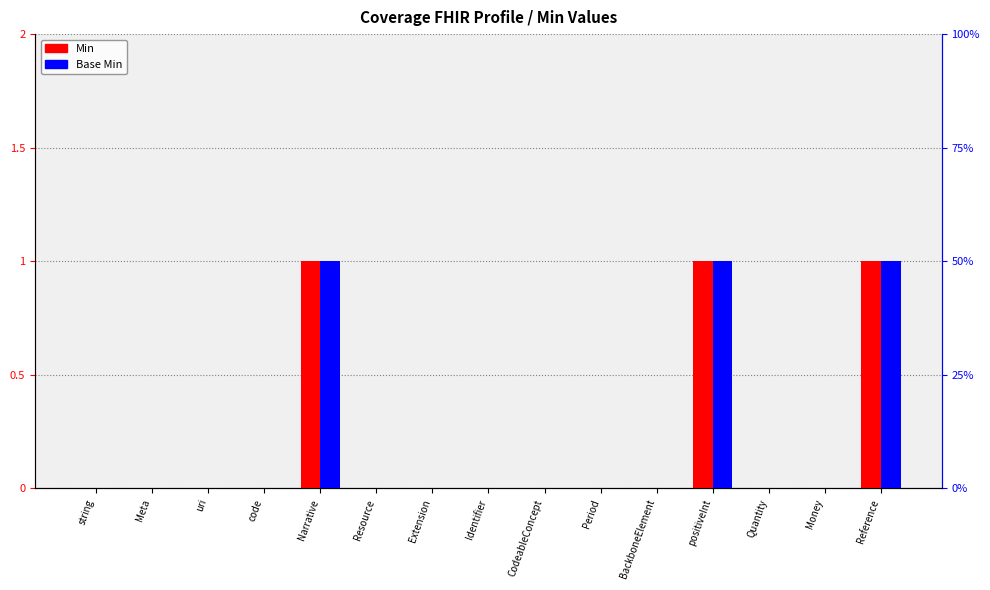

List the series in order of their peak value, highest first.

Min, Base Min